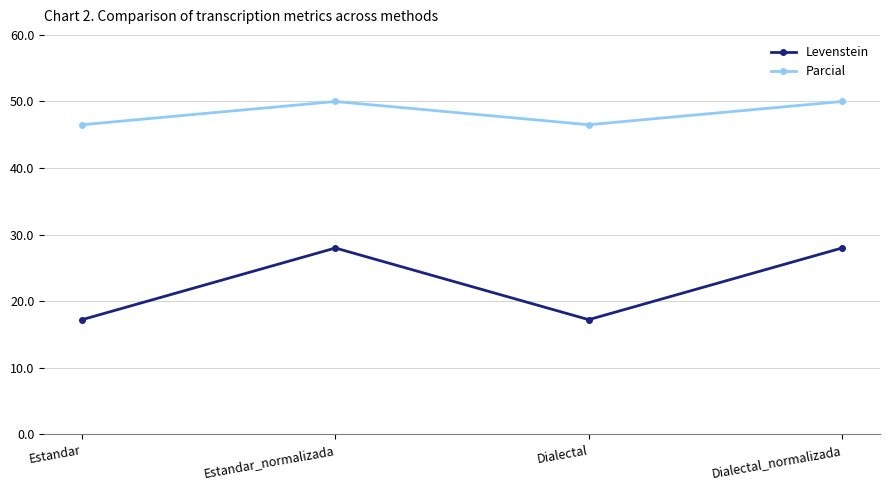

Is it true that Levenstein equals 14.9 at Estandar_normalizada?

False